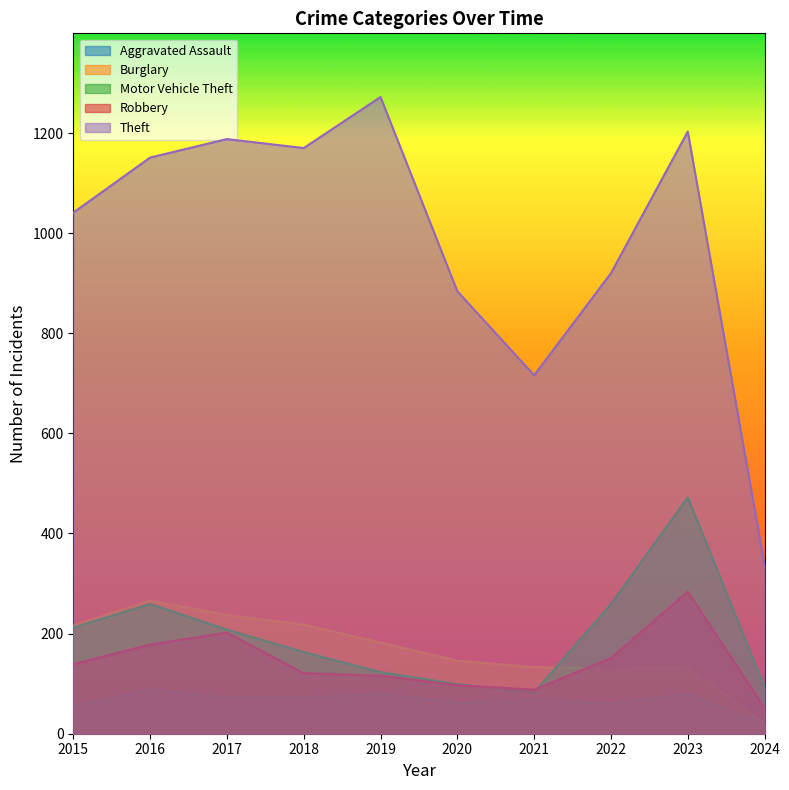

Which series ends up on top after the final intersection of Aggravated Assault and Burglary?

Aggravated Assault